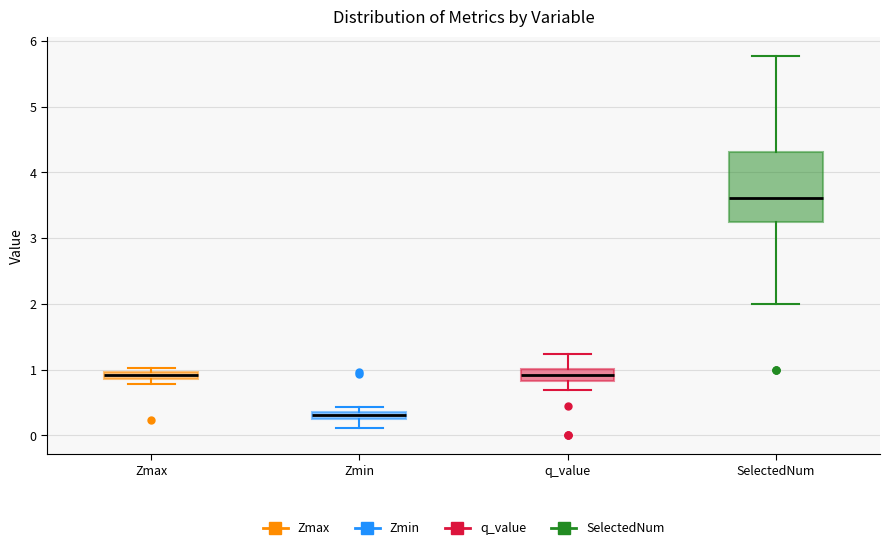

Comparing the boxes themselves (not the whiskers), which one is the tallest?

SelectedNum